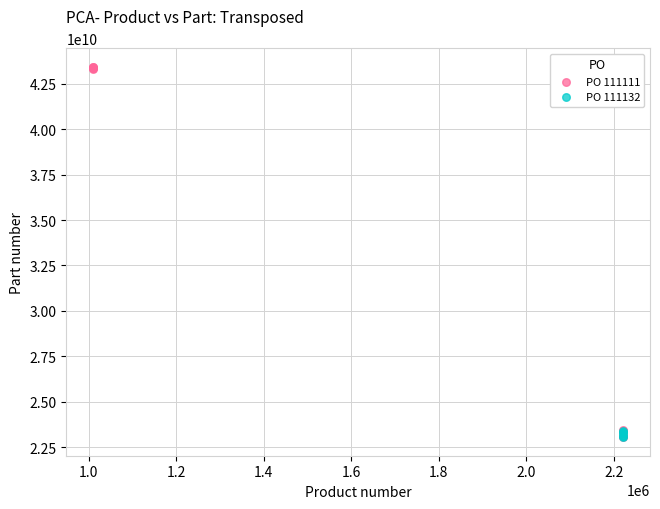

Which series contains the highest Y value?

PO 111111